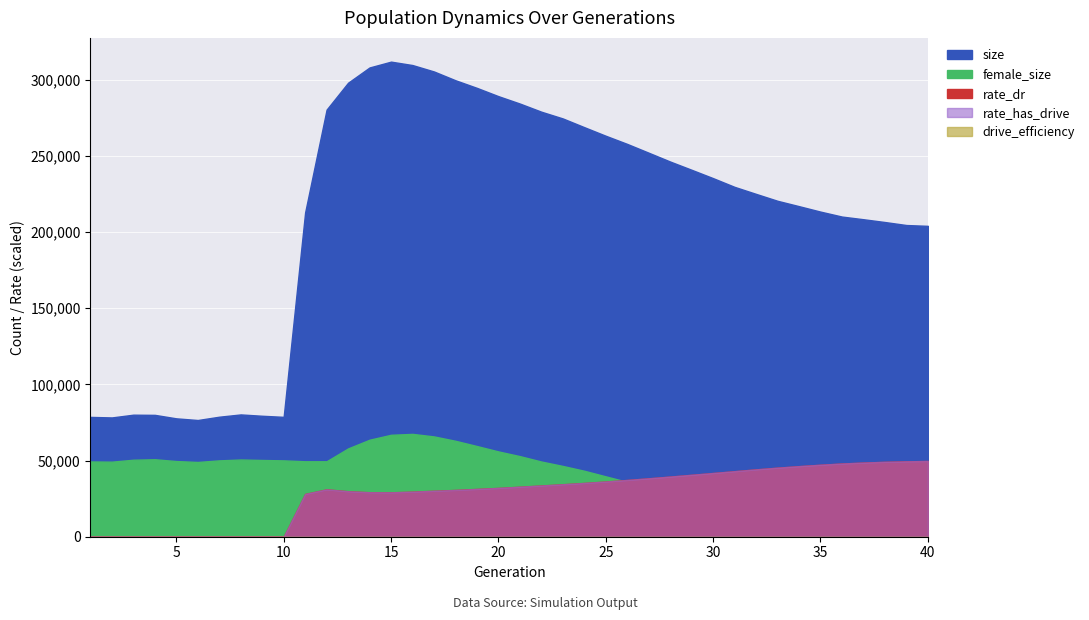

What is the maximum value for size?

311802.0